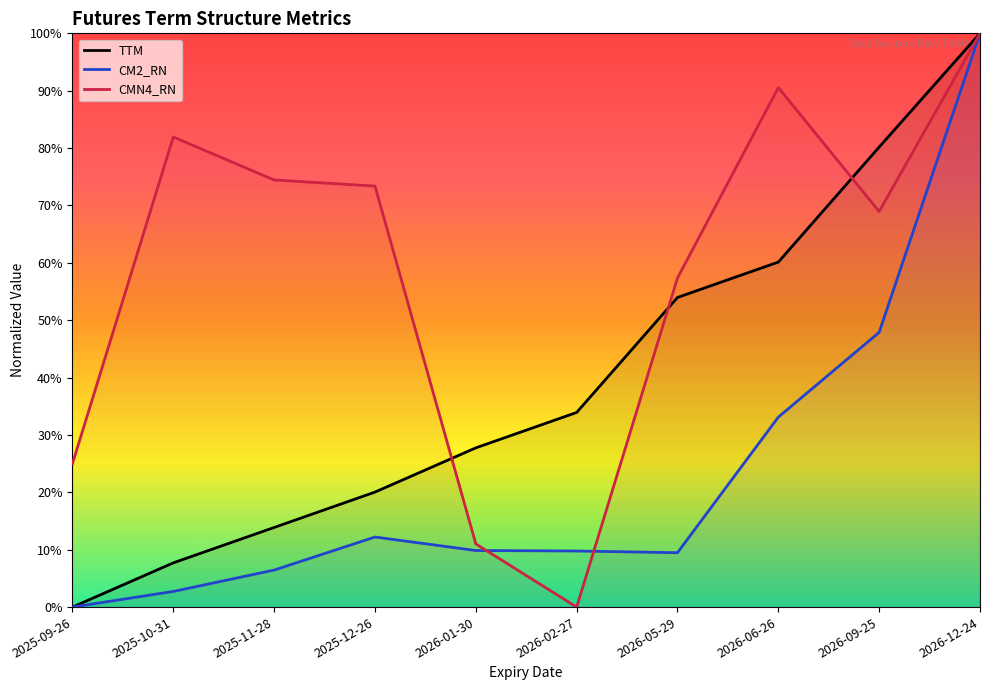

Reading right to left, transcribe all the data shown in this chart.

TTM: 100.0	80.2	60.1	54.0	33.9	27.8	20.0	13.9	7.7	0.0
CM2_RN: 100.0	47.9	33.1	9.5	9.8	9.9	12.2	6.5	2.7	0.0
CMN4_RN: 100.0	69.0	90.5	57.4	0.0	11.0	73.4	74.4	81.9	25.0